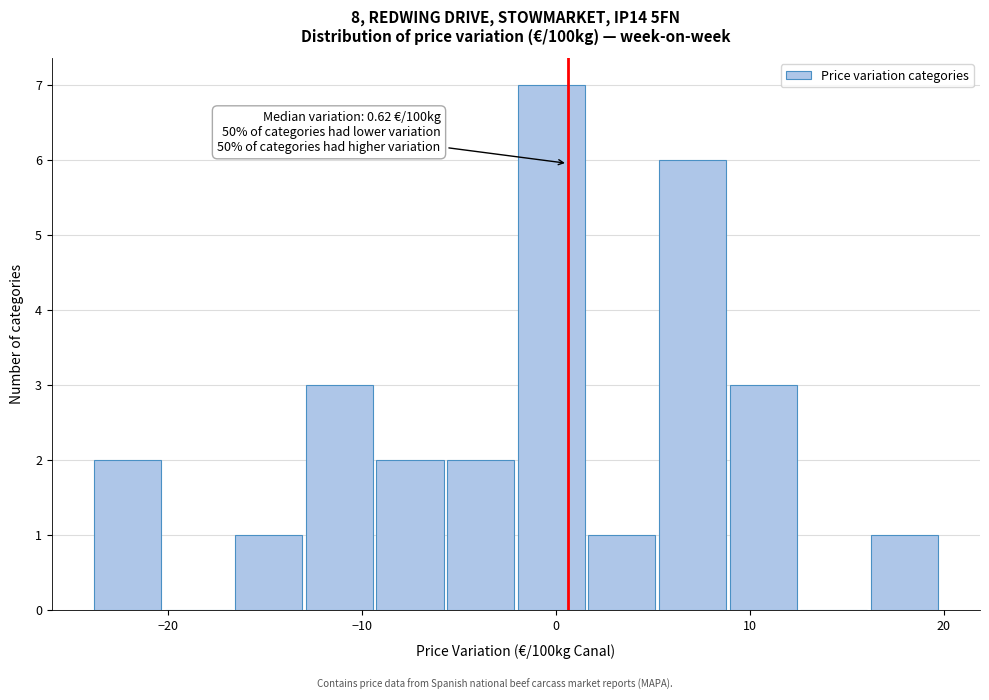

Around what value on the x-axis is the tallest bar? Give the approximate position of its centre, as read against the axis.

0